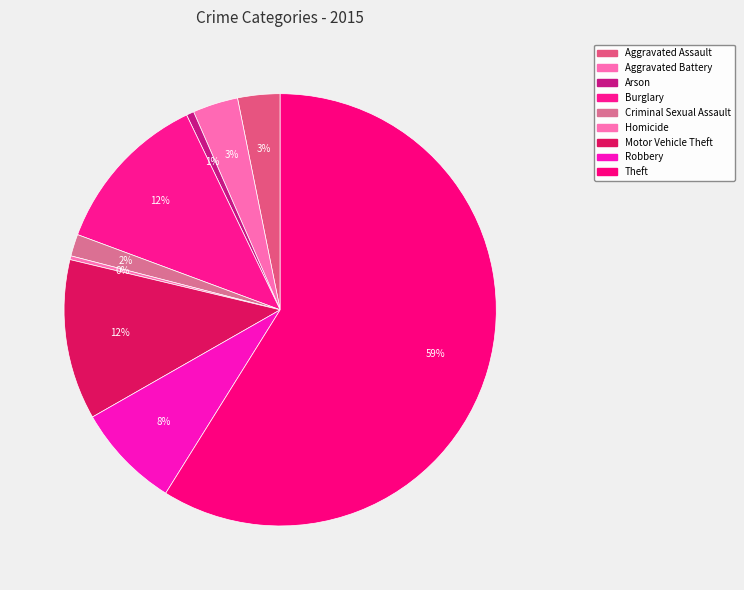

What is the ratio of the value at Aggravated Assault to the value at Burglary?

0.3